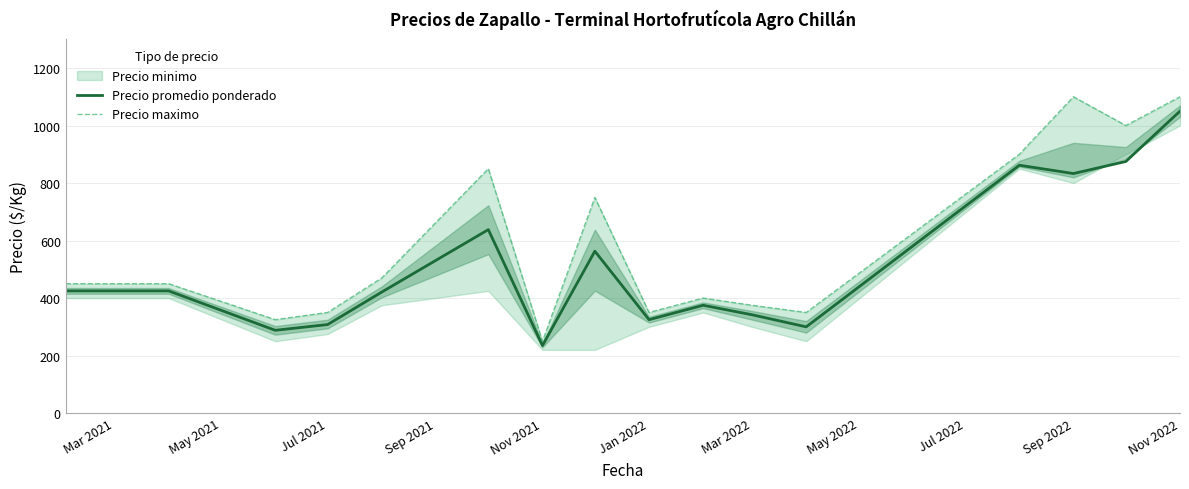

The Precio promedio ponderado series shows 1430 at Nov 2022. True or false?

False